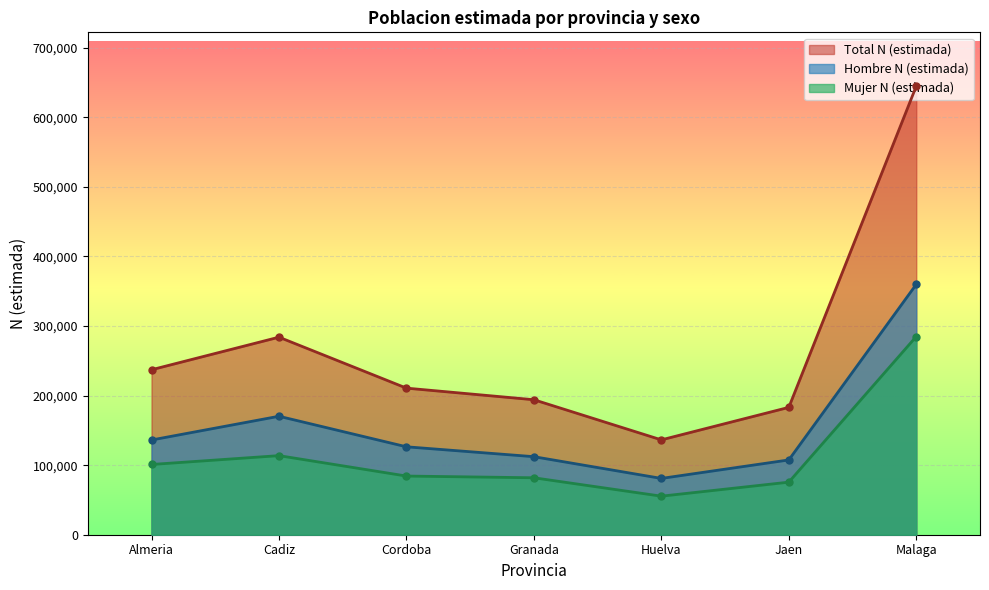

What is the minimum value shown in the chart?

55418